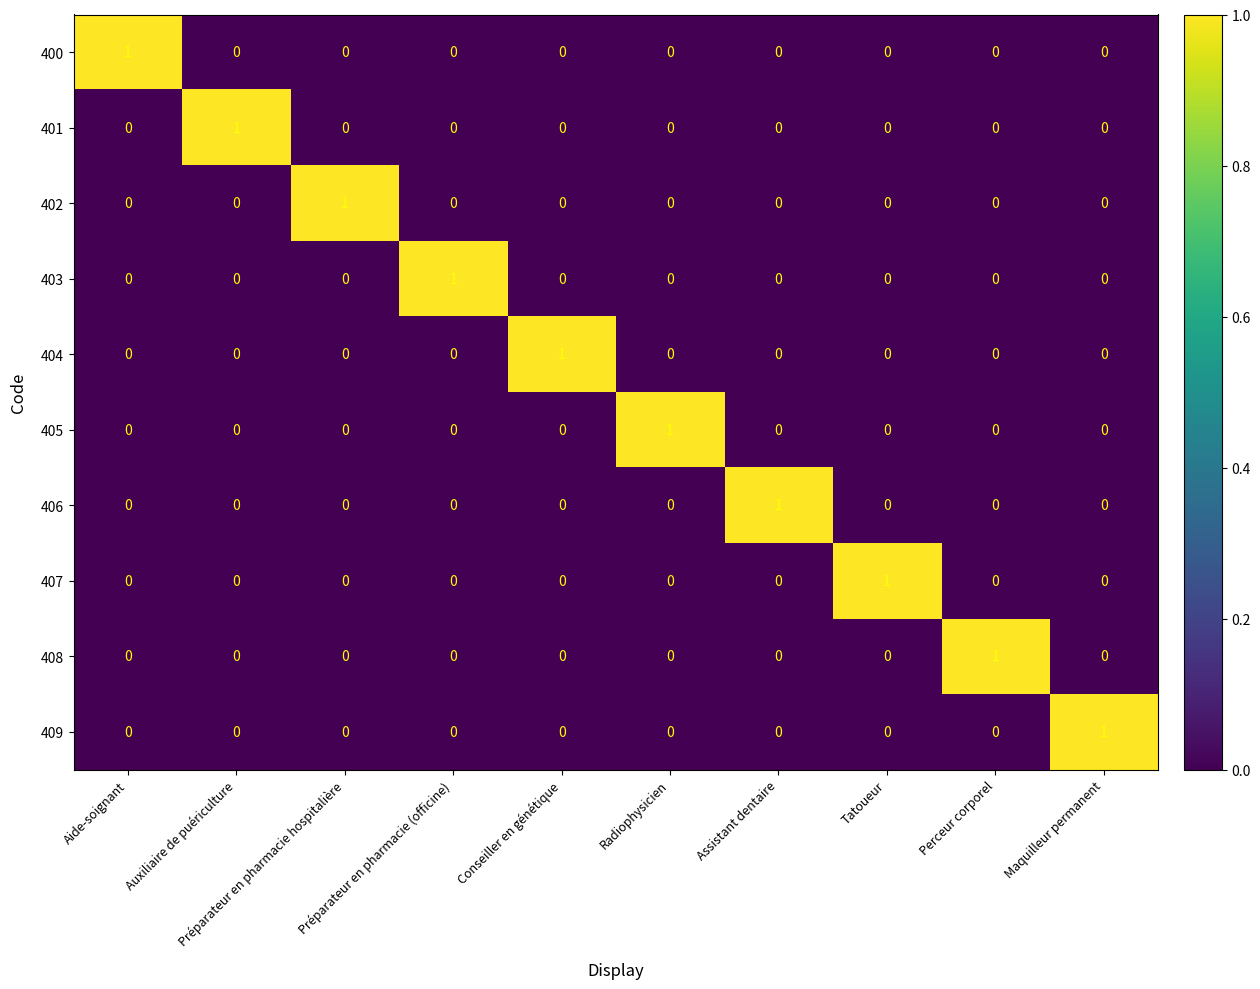

At how many categories does at least one series exceed 0?

10